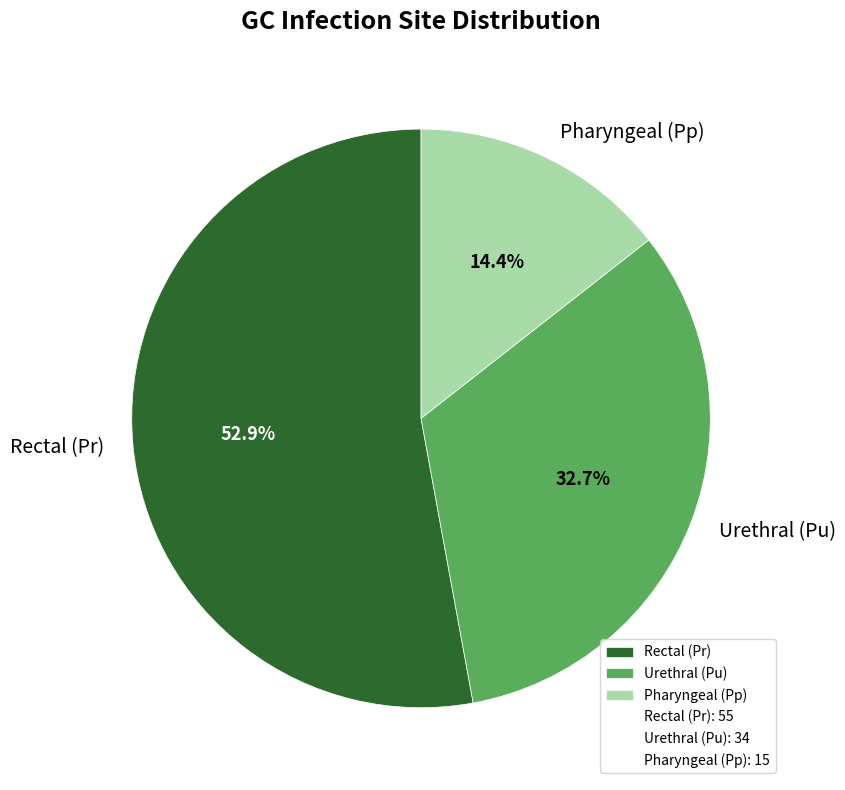

Does Urethral (Pu) account for over 50% of the chart?

No